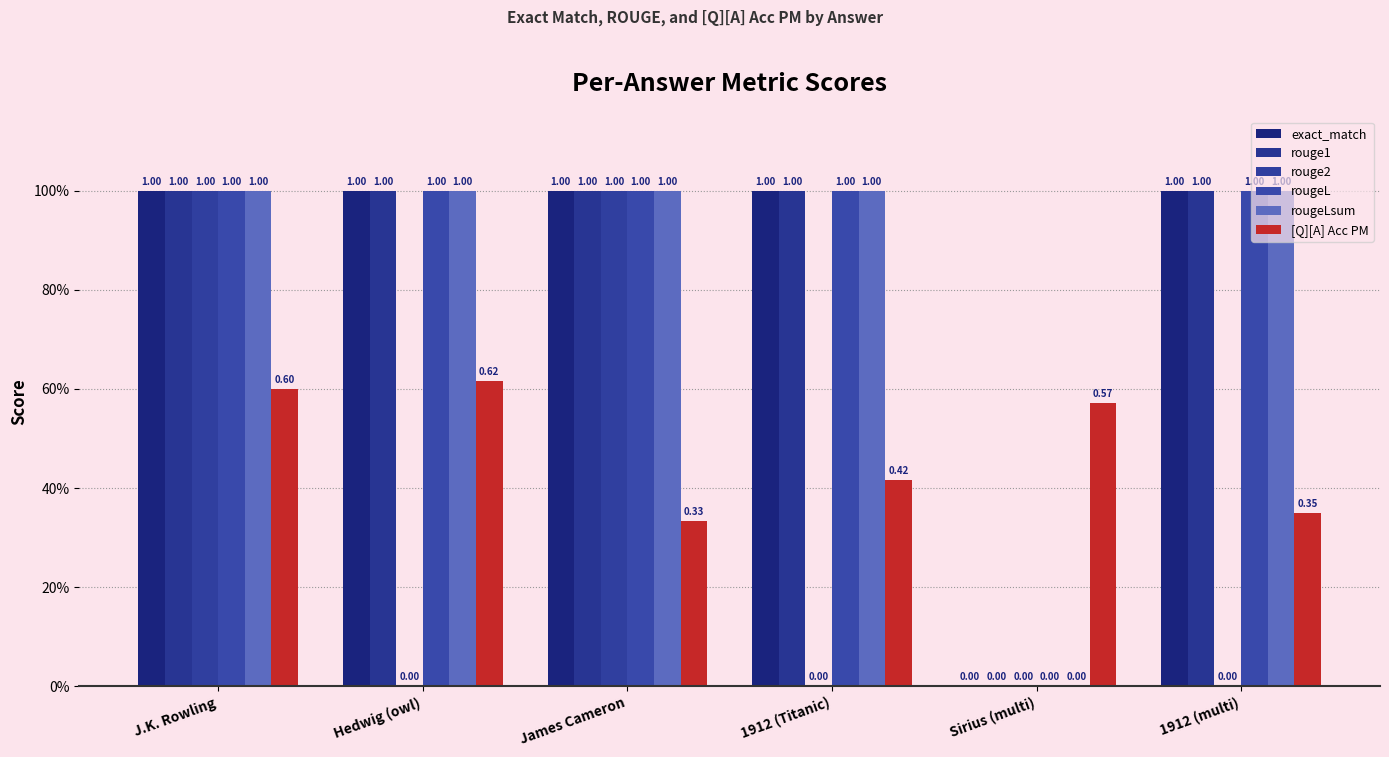

Between Hedwig (owl) and James Cameron, which is larger?

Hedwig (owl)